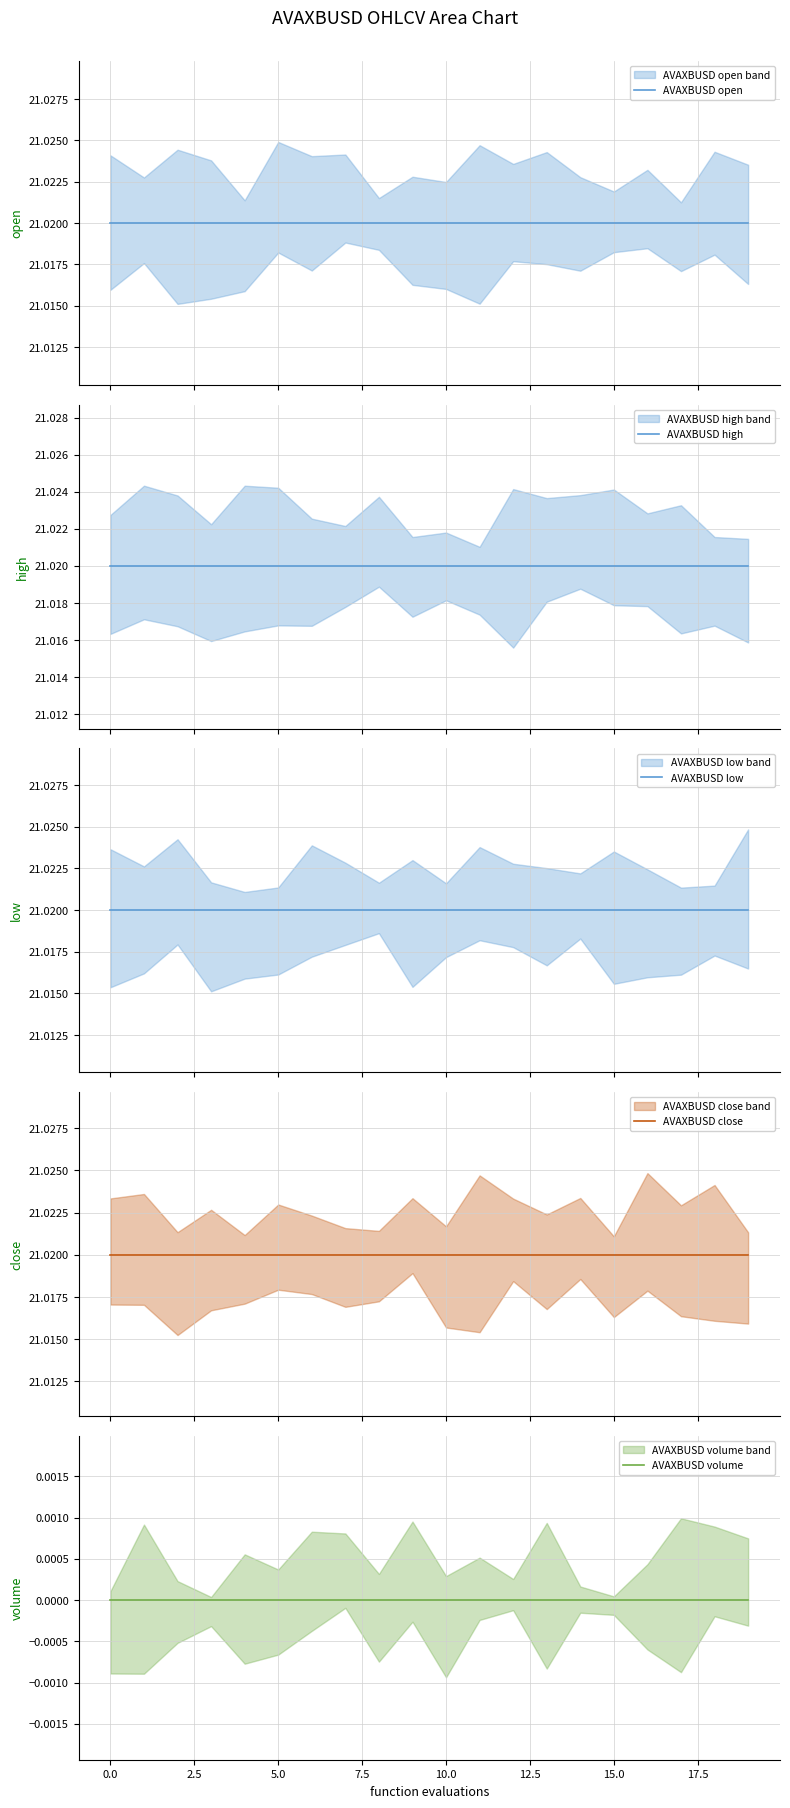

Reading left to right, list all the values displayed in this chart.

AVAXBUSD open: 21.0	21.0	21.0	21.0	21.0	21.0	21.0	21.0	21.0	21.0	21.0	21.0	21.0	21.0	21.0	21.0	21.0	21.0	21.0	21.0
AVAXBUSD high: 21.0	21.0	21.0	21.0	21.0	21.0	21.0	21.0	21.0	21.0	21.0	21.0	21.0	21.0	21.0	21.0	21.0	21.0	21.0	21.0
AVAXBUSD low: 21.0	21.0	21.0	21.0	21.0	21.0	21.0	21.0	21.0	21.0	21.0	21.0	21.0	21.0	21.0	21.0	21.0	21.0	21.0	21.0
AVAXBUSD close: 21.0	21.0	21.0	21.0	21.0	21.0	21.0	21.0	21.0	21.0	21.0	21.0	21.0	21.0	21.0	21.0	21.0	21.0	21.0	21.0
AVAXBUSD volume: 0.0	0.0	0.0	0.0	0.0	0.0	0.0	0.0	0.0	0.0	0.0	0.0	0.0	0.0	0.0	0.0	0.0	0.0	0.0	0.0